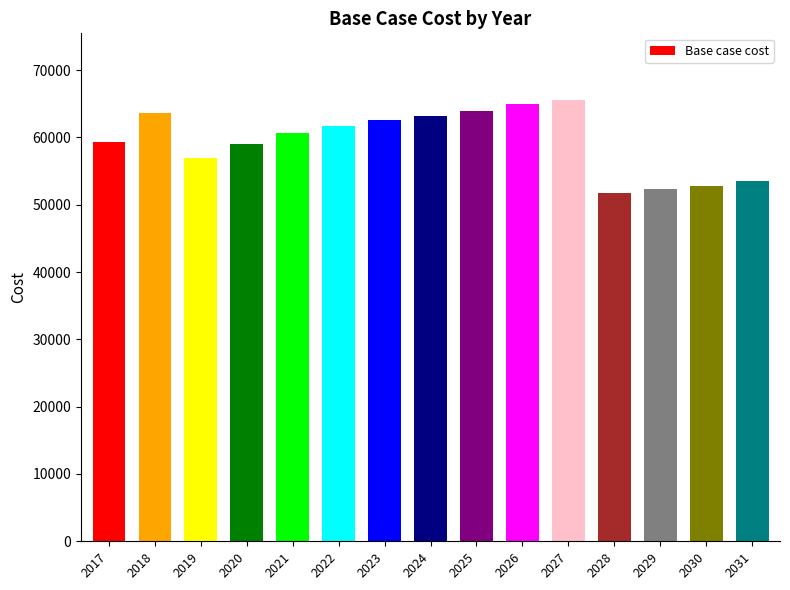

What is the value of the 8th bar from the left?

63192.7